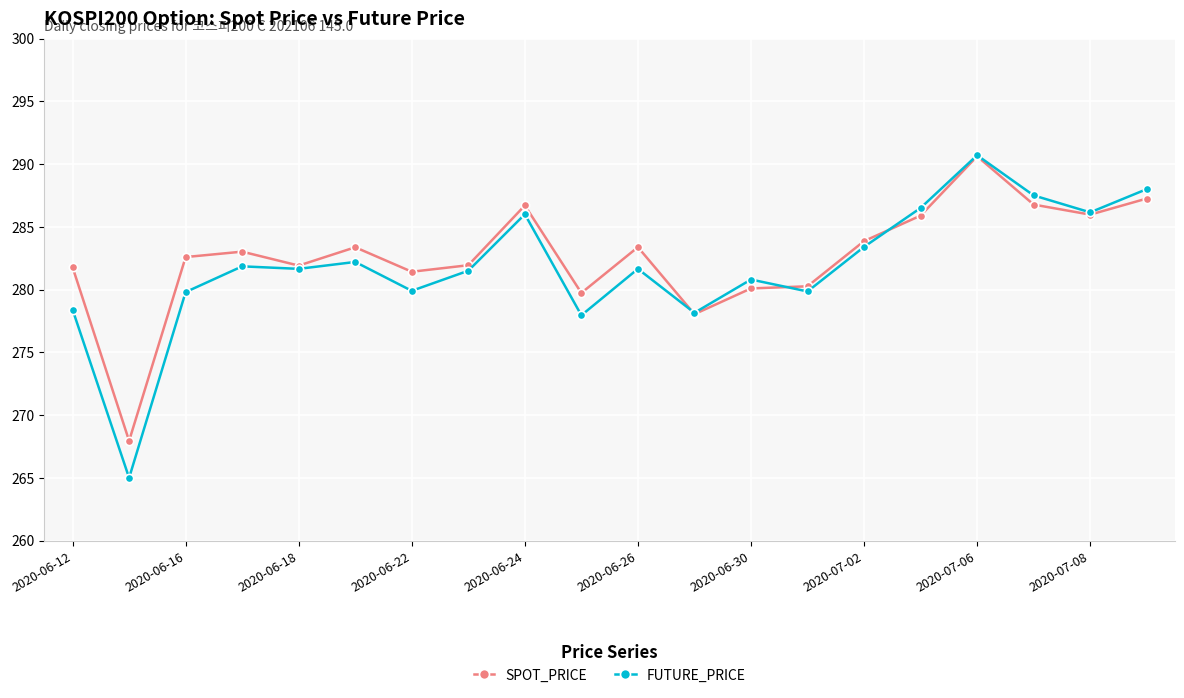

What is the smallest value displayed?

265.0